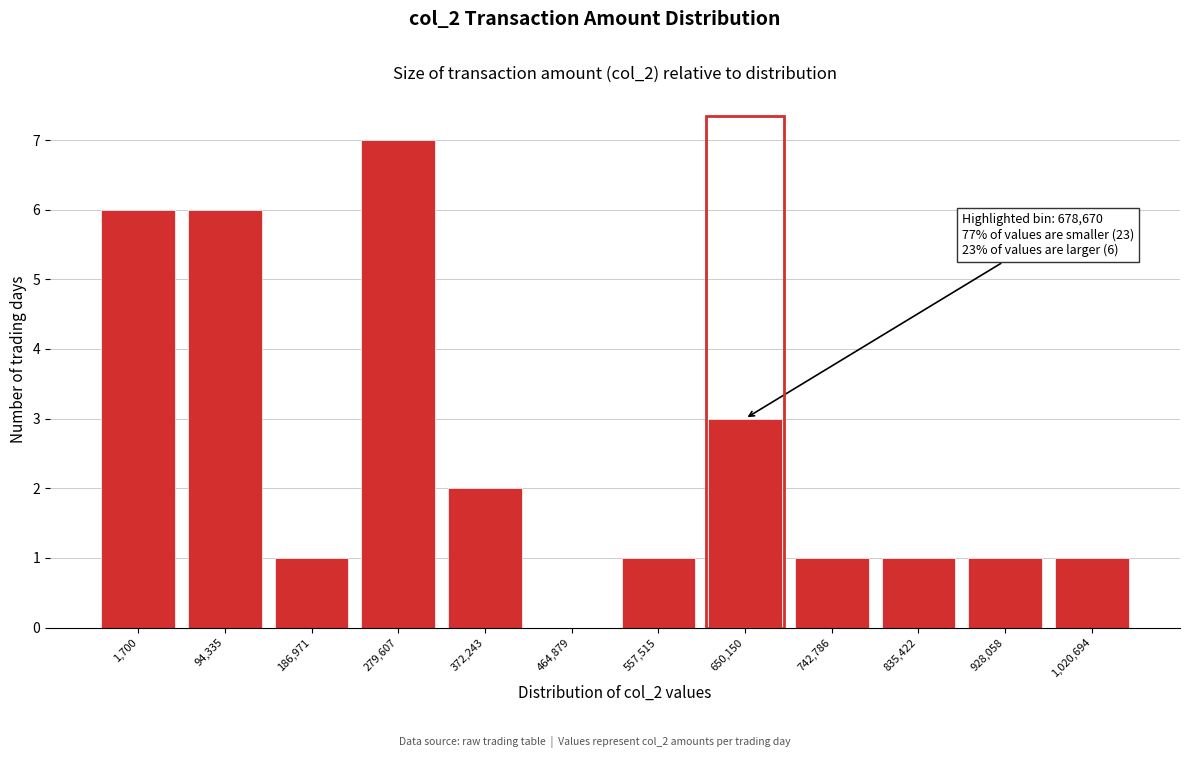

Reading left to right, list all the values displayed in this chart.

1,700=6	94,335=6	186,971=1	279,607=7	372,243=2	464,879=0	557,515=1	650,150=3	742,786=1	835,422=1	928,058=1	1,020,694=1